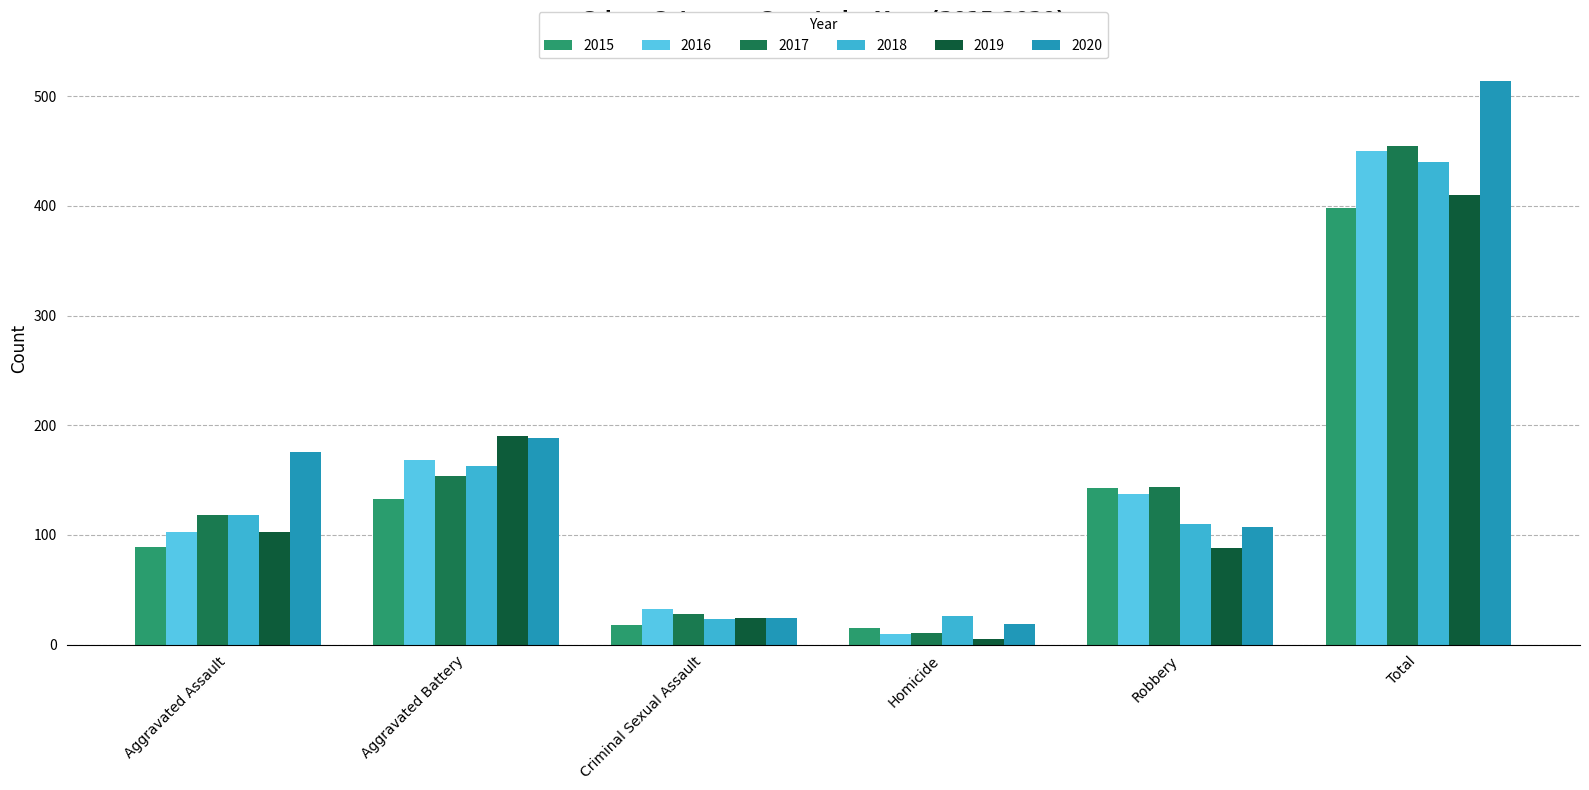

List the series in order of their peak value, highest first.

2020, 2017, 2016, 2018, 2019, 2015